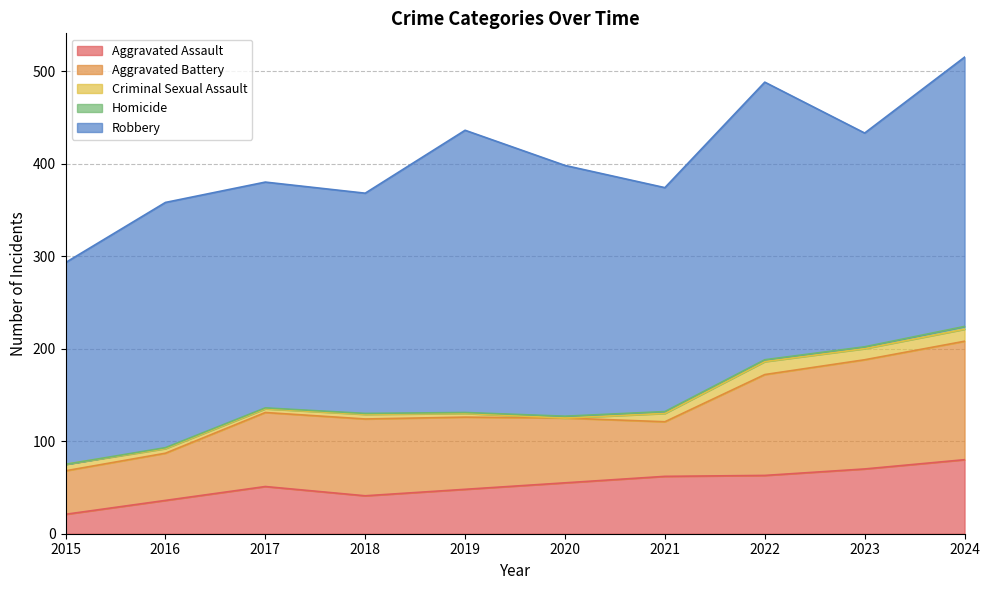

What is the minimum value for Aggravated Assault?

21